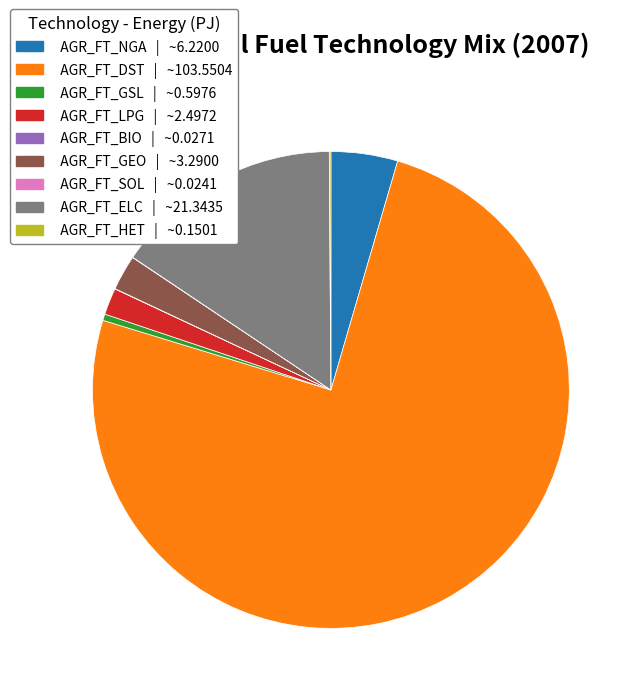

Which category accounts for the majority?

AGR_FT_DST